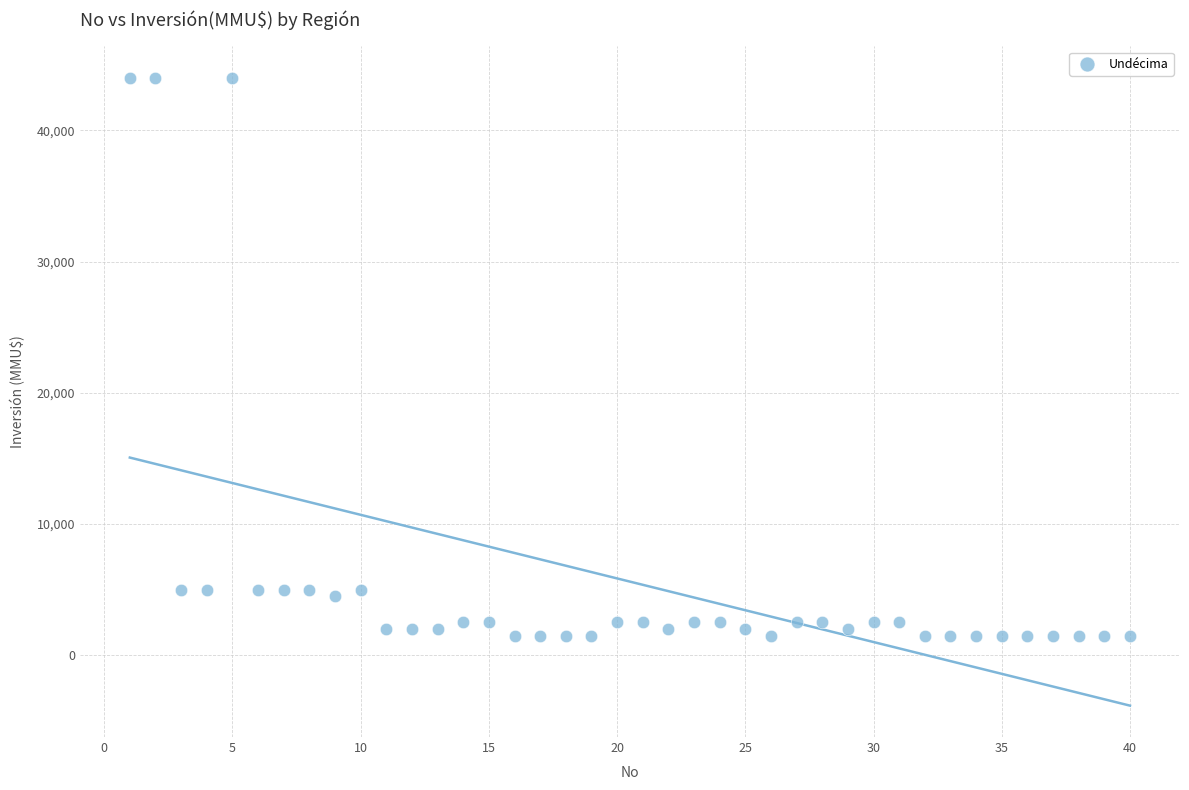

What is the range of X values (max minus min)?

39